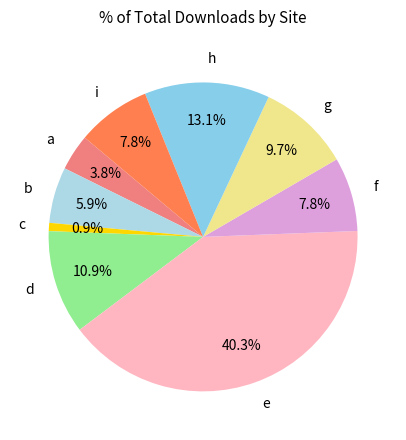

What is the smallest slice in the pie chart?

c